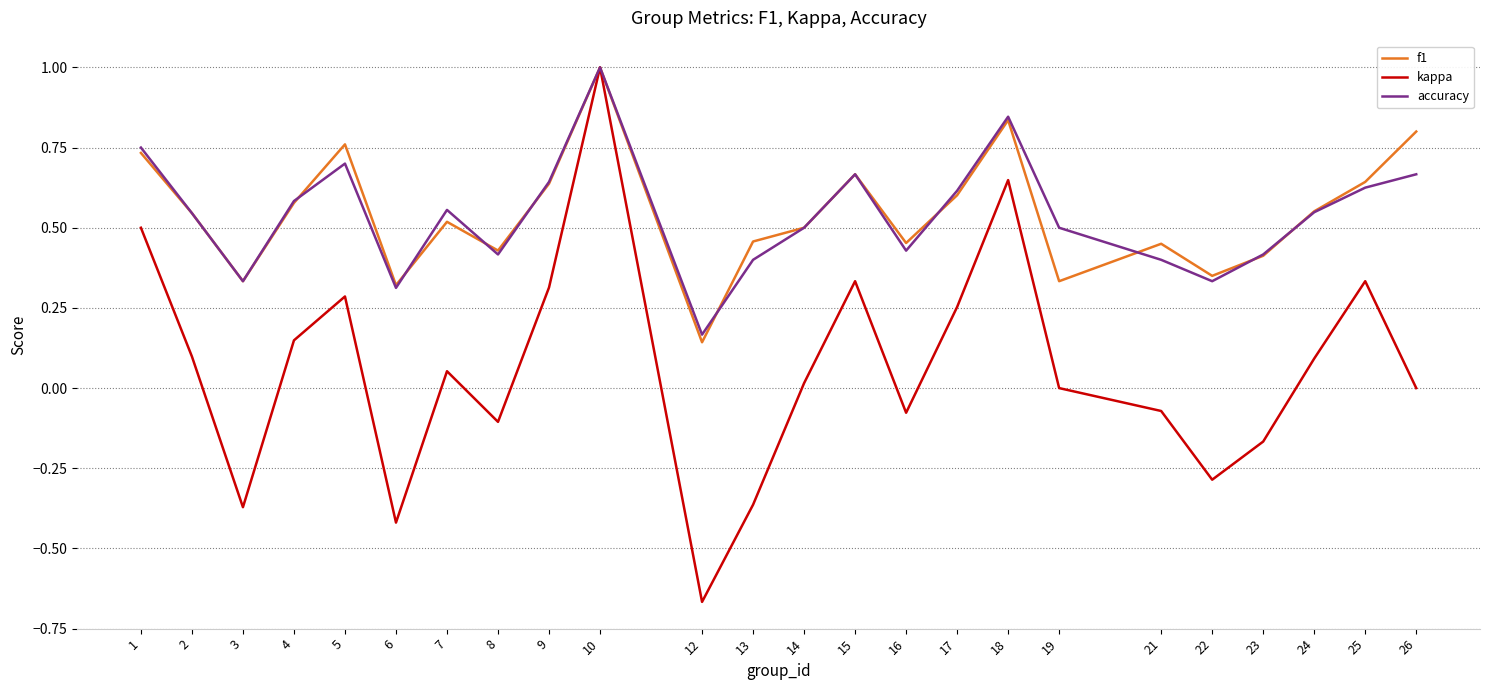

Is the value of f1 at 12 greater than the value of kappa at 12?

Yes